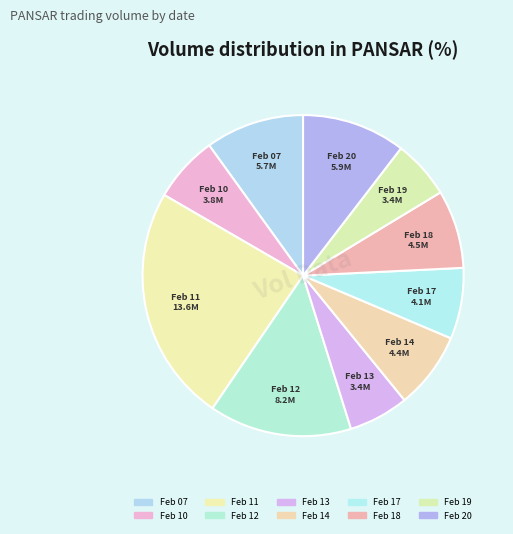

Count the number of slices in the pie.

10